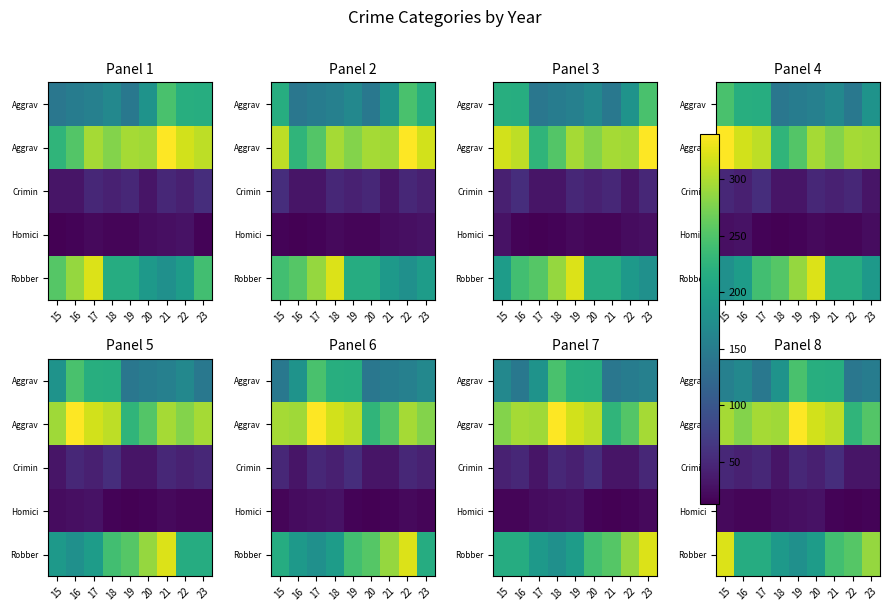

How many distinct data groups are displayed?

5